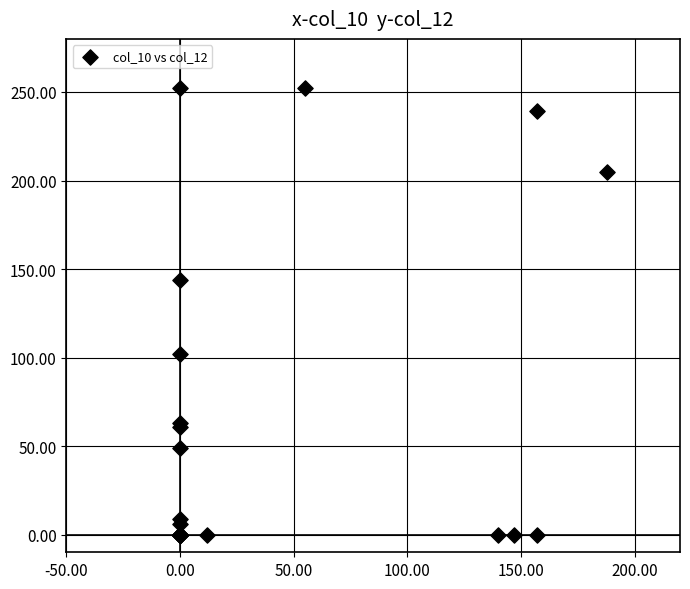

What Y value in the scatter plot is closest to 126?

144